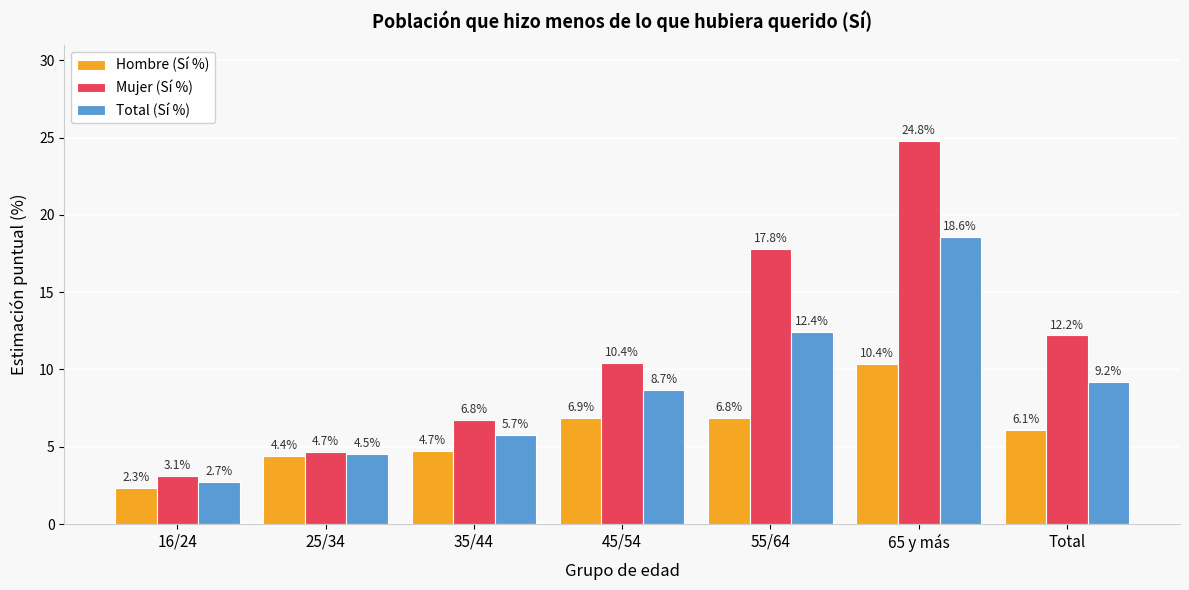

What is the average value of the Mujer (Sí %) series?

11.4